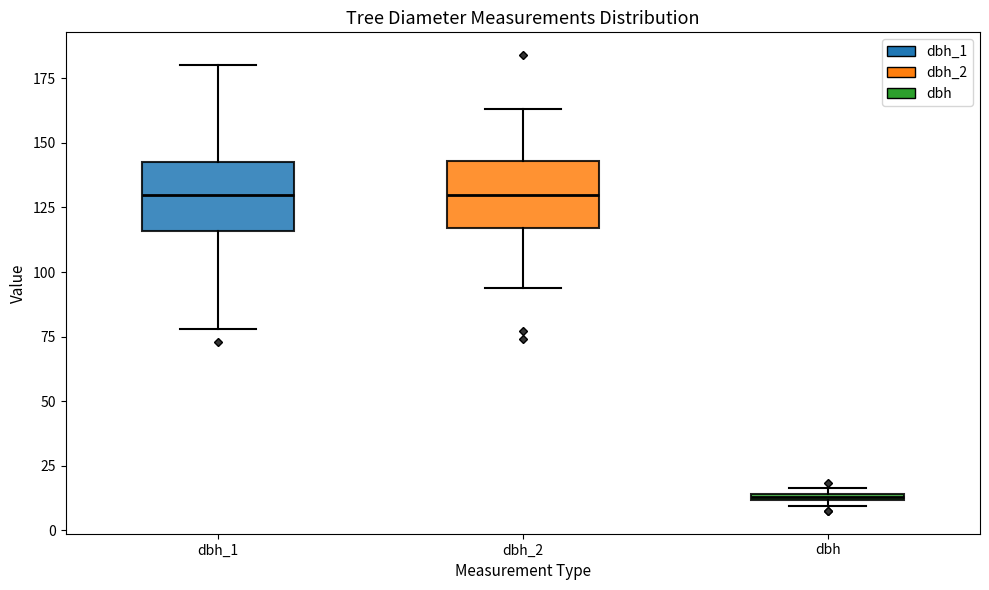

Which box has the lowest median line?

dbh